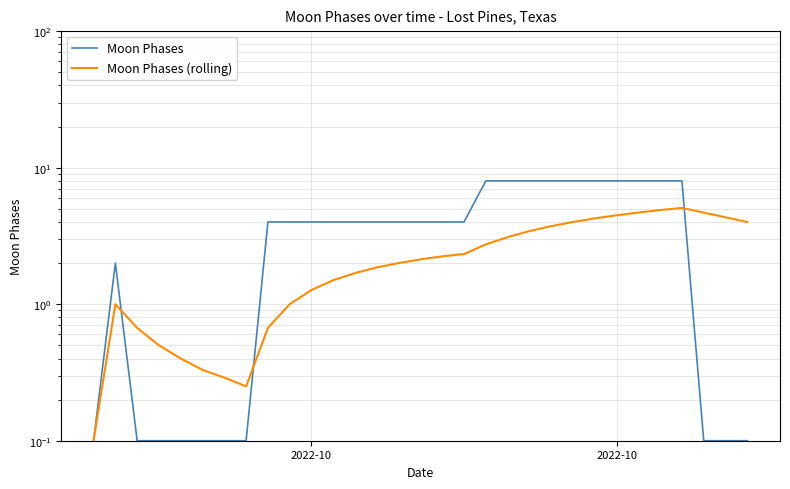

The Moon Phases series shows 4.5 at 22. True or false?

False